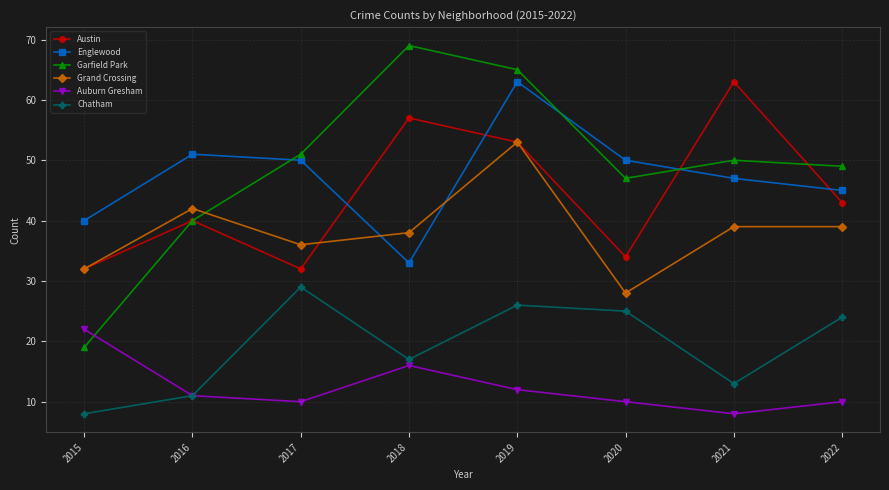

How many interior local valleys does the Chatham series have?

2